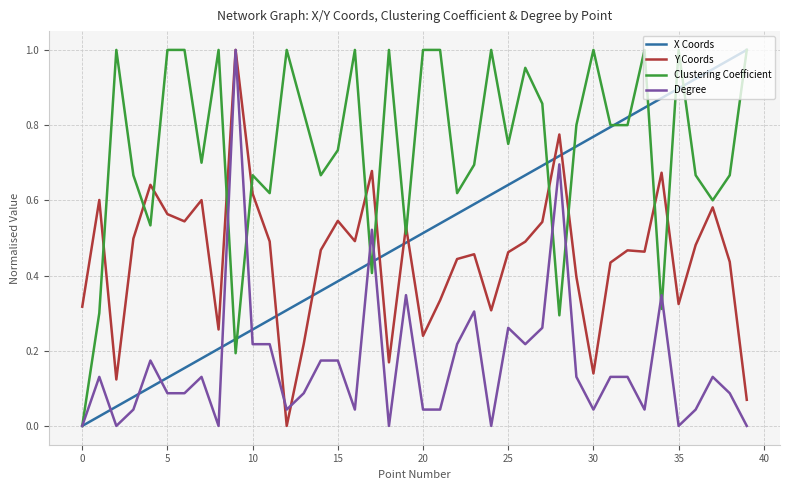

True or false: X Coords and Y Coords intersect in this chart.

True